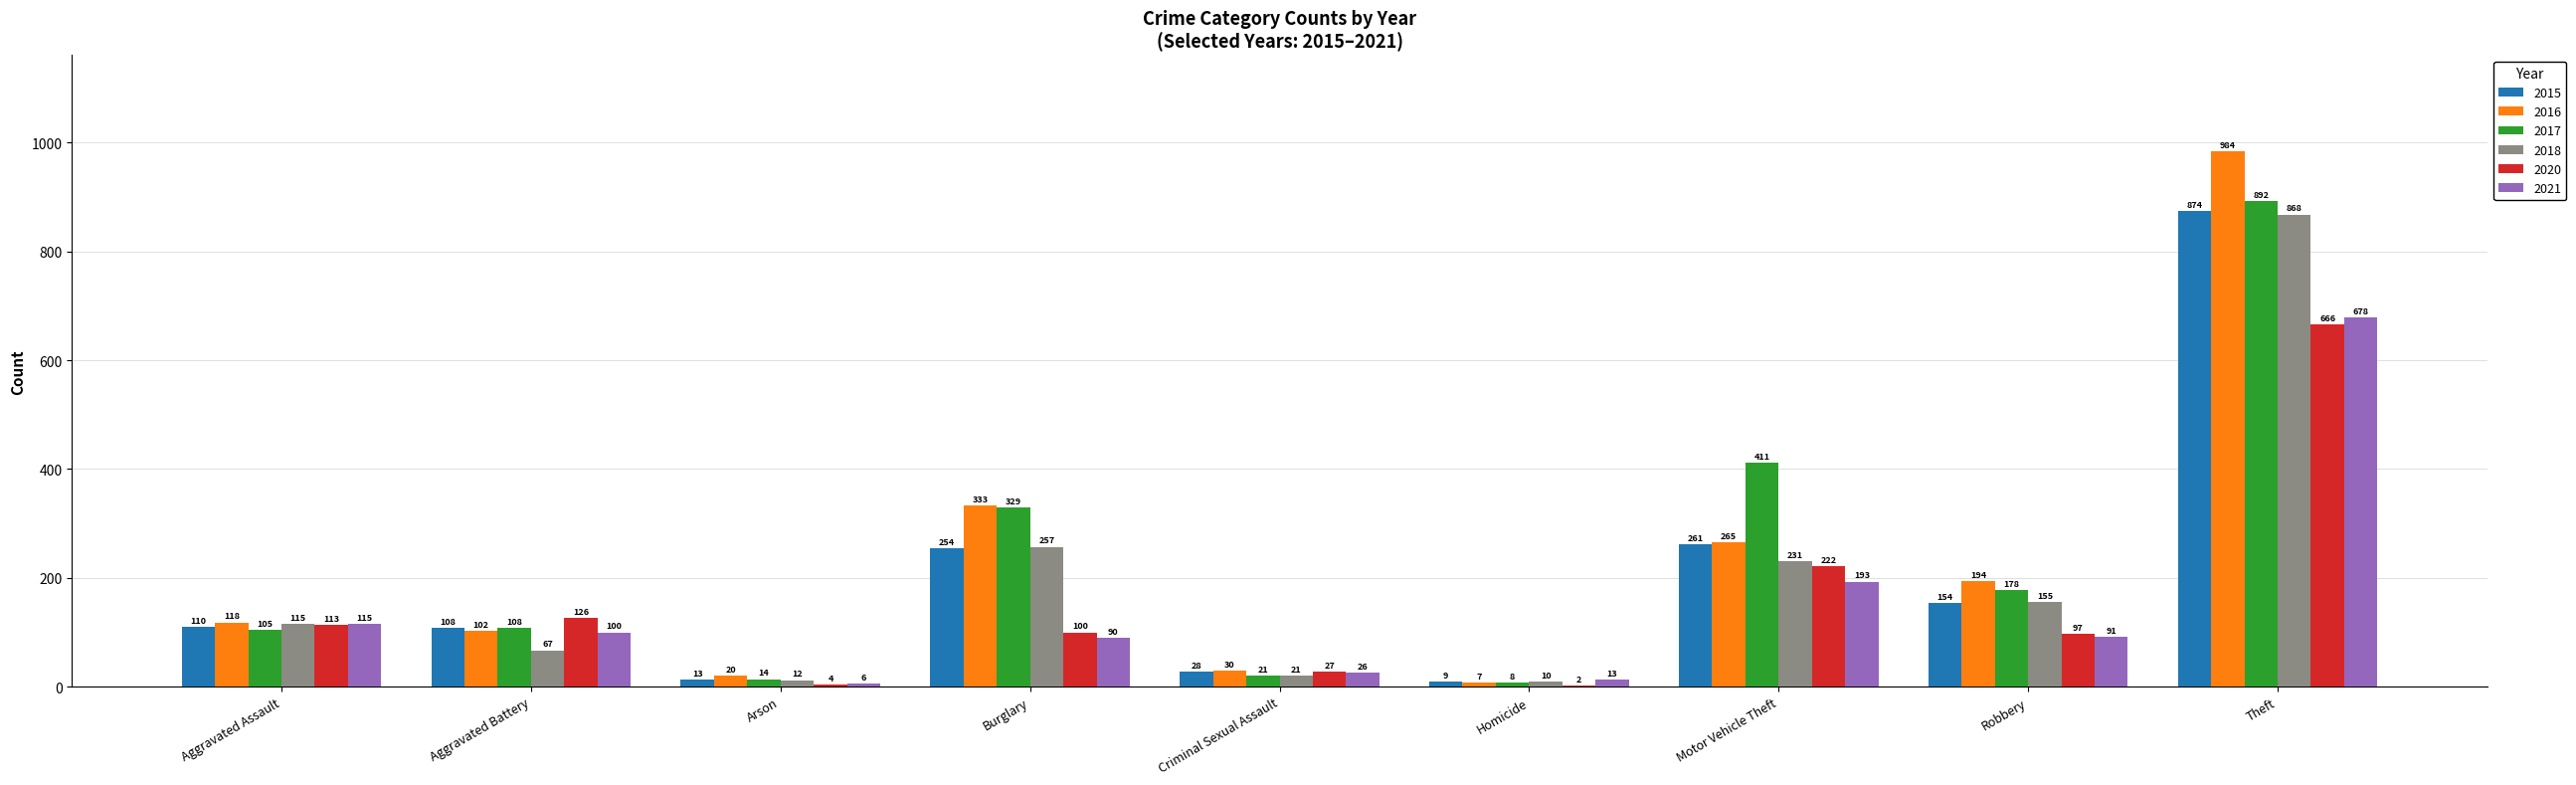

What is the sum of the 2015 values at Burglary and Motor Vehicle Theft?

515